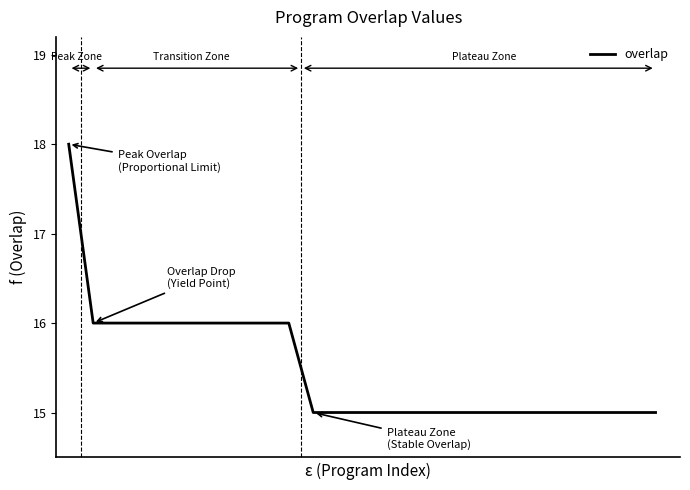

What is the smallest value displayed?

15